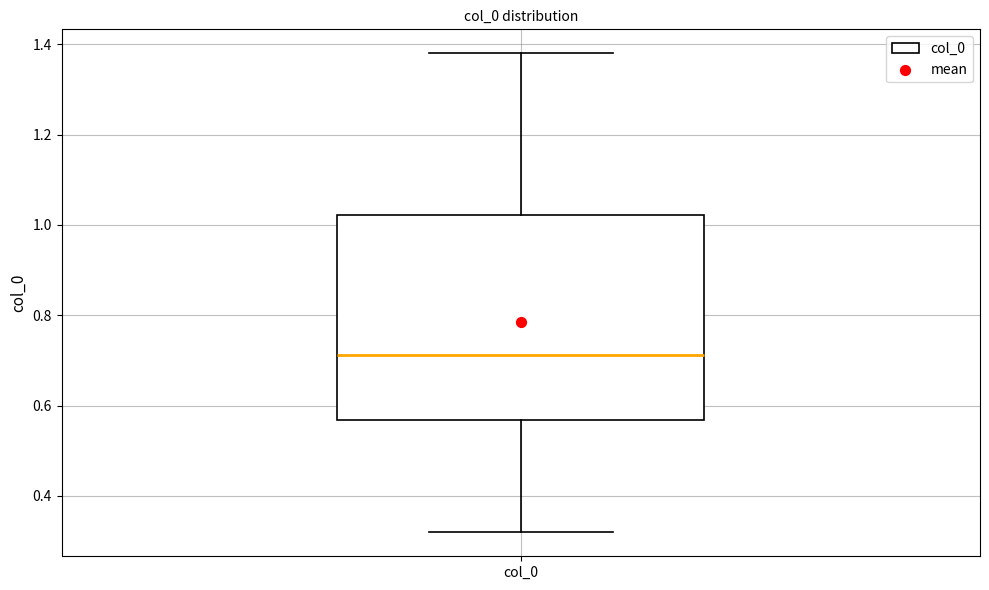

Read this box plot against the y-axis: the position of the median line, the range covered by the box, and the ends of both whiskers. The values are not printed on the chart, so give them approximately, as read against the axis.

median 0.72, box 0.56 to 1.02, whiskers 0.32 to 1.38